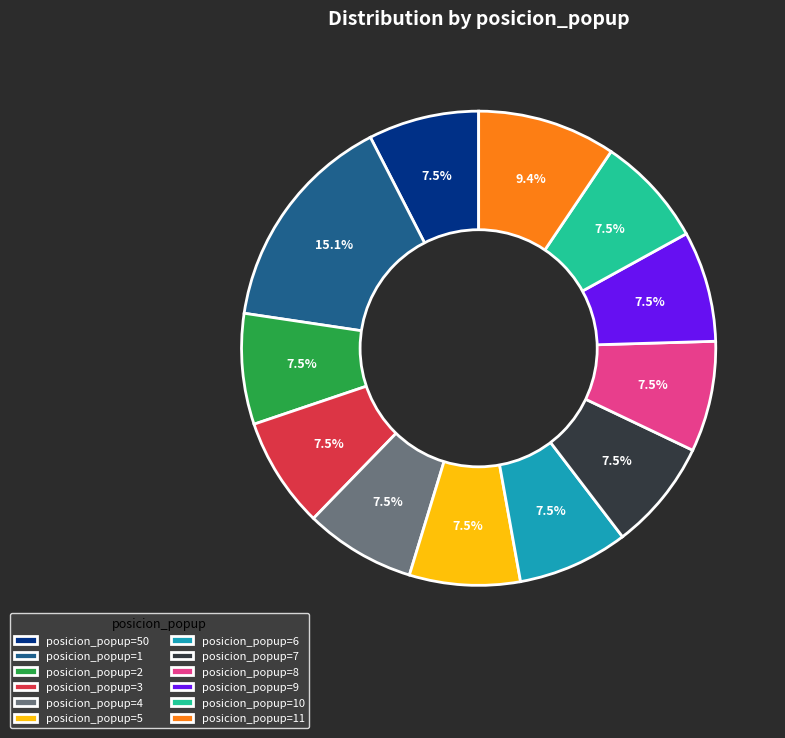

What is the total percentage of posicion_popup=50 and posicion_popup=8?

15.1%